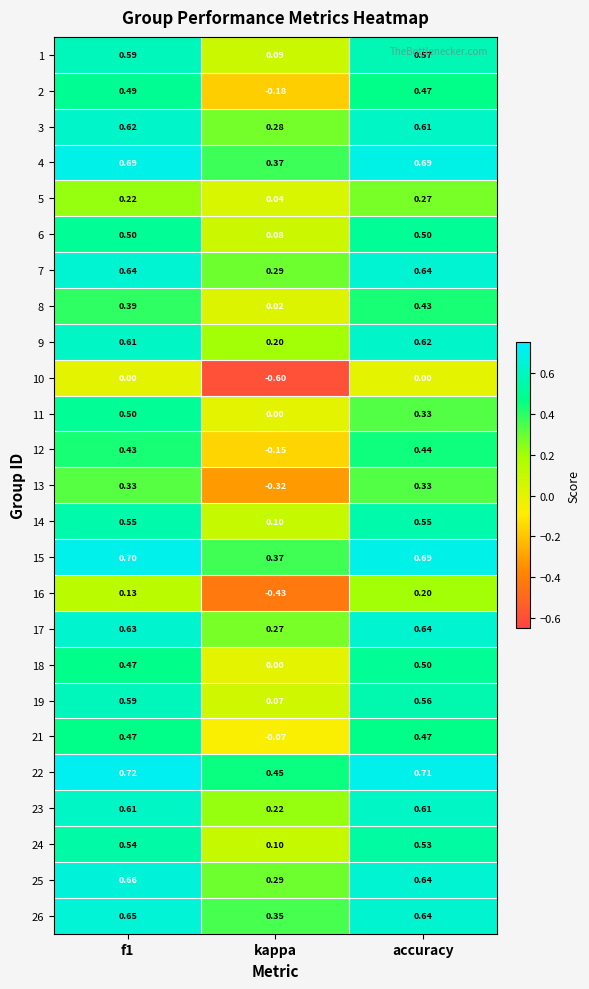

Is the value of 5 at kappa greater than the value of 10 at f1?

Yes